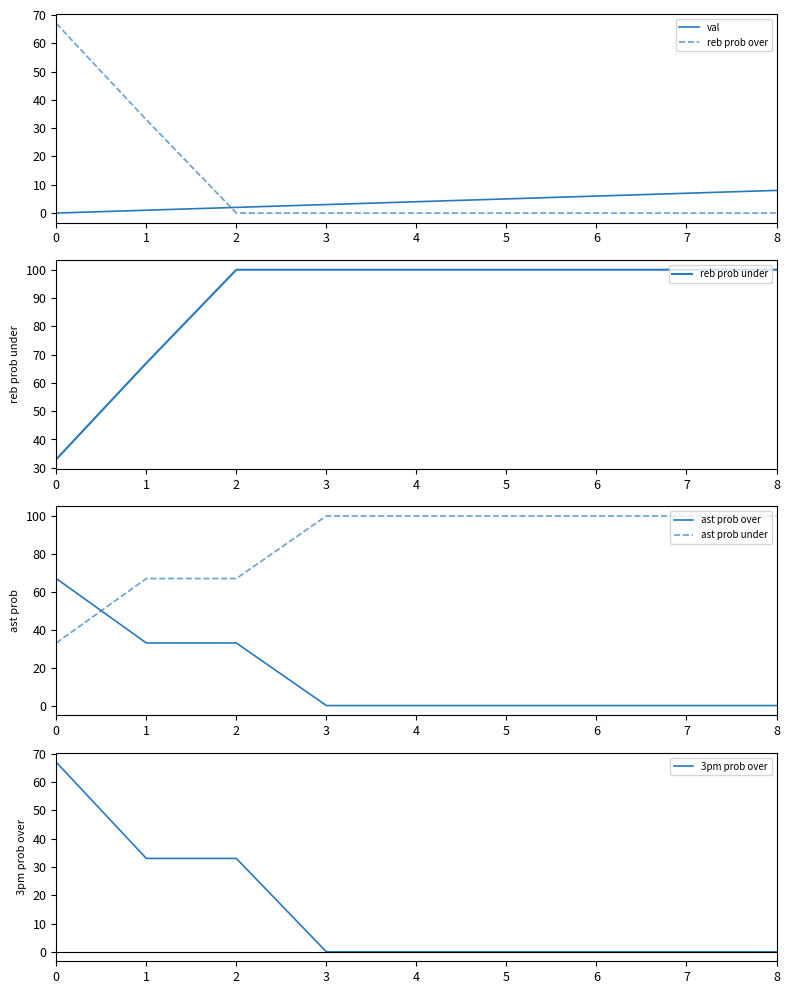

Reading left to right, transcribe all the data shown in this chart.

val: 0	1	2	3	4	5	6	7	8
reb prob over: 67	33	0	0	0	0	0	0	0
reb prob under: 33	67	100	100	100	100	100	100	100
ast prob over: 67	33	33	0	0	0	0	0	0
ast prob under: 33	67	67	100	100	100	100	100	100
3pm prob over: 67	33	33	0	0	0	0	0	0